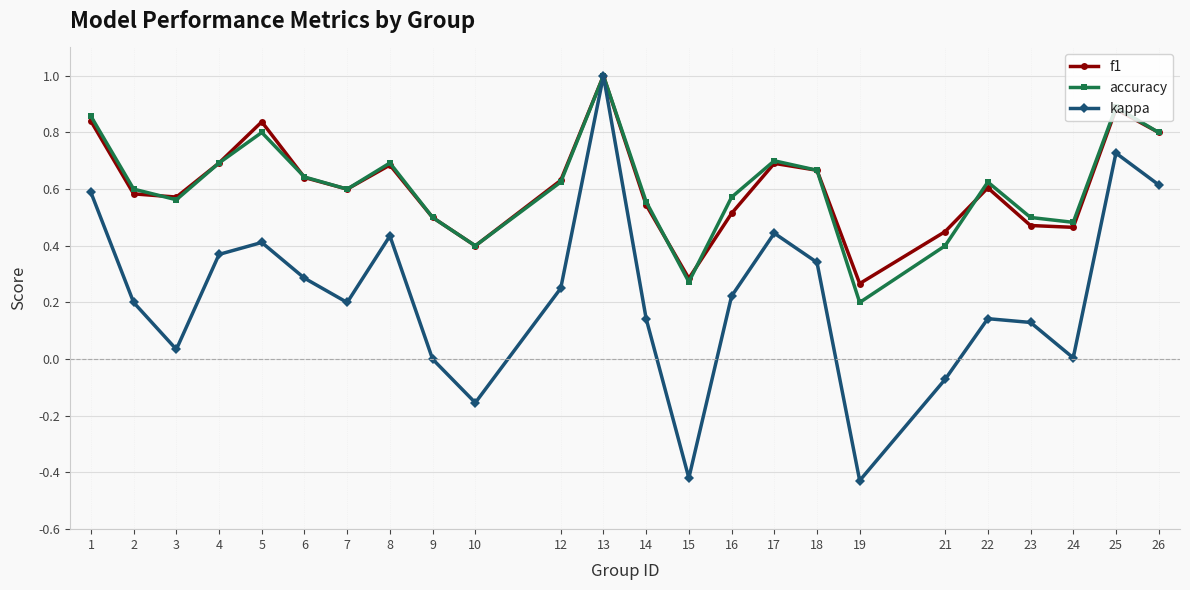

What is the total value across all series at 22?

1.4